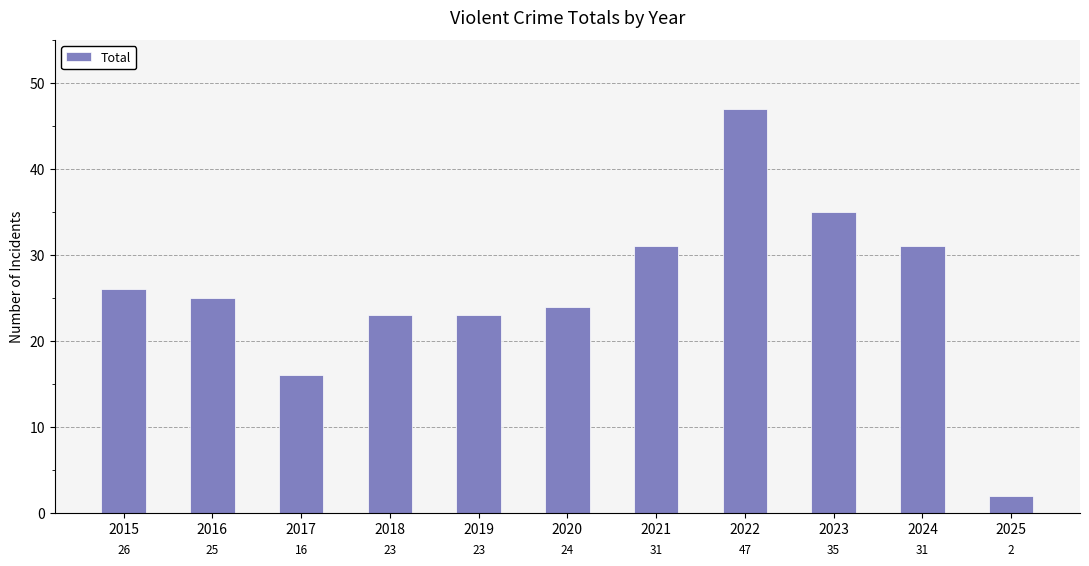

Reading right to left, list all the values displayed in this chart.

2025=2	2024=31	2023=35	2022=47	2021=31	2020=24	2019=23	2018=23	2017=16	2016=25	2015=26